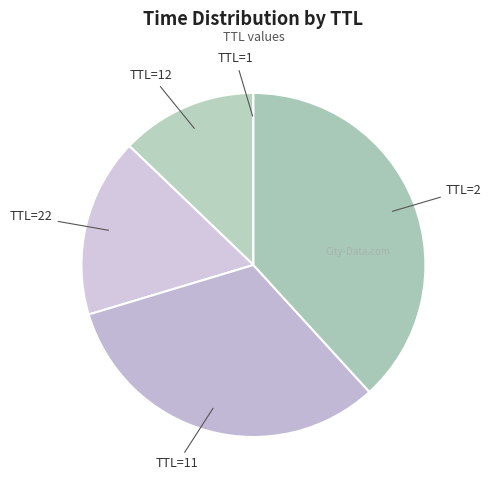

Which category has the biggest portion of the pie?

TTL=2